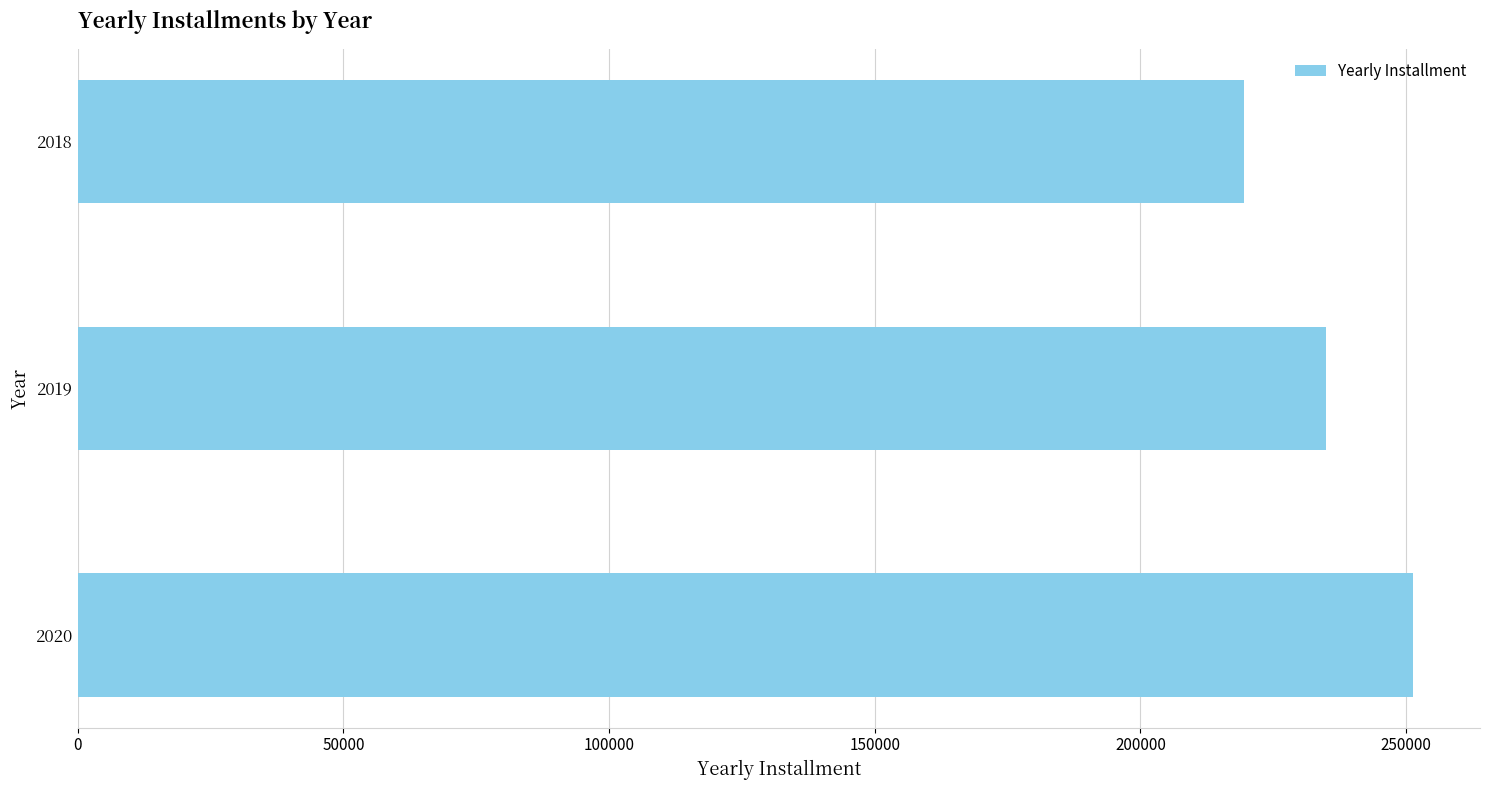

Rank the categories by value from highest to lowest.

2020, 2019, 2018